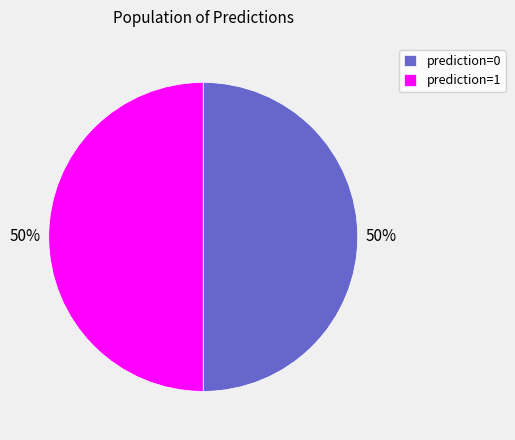

Count the number of slices in the pie.

2